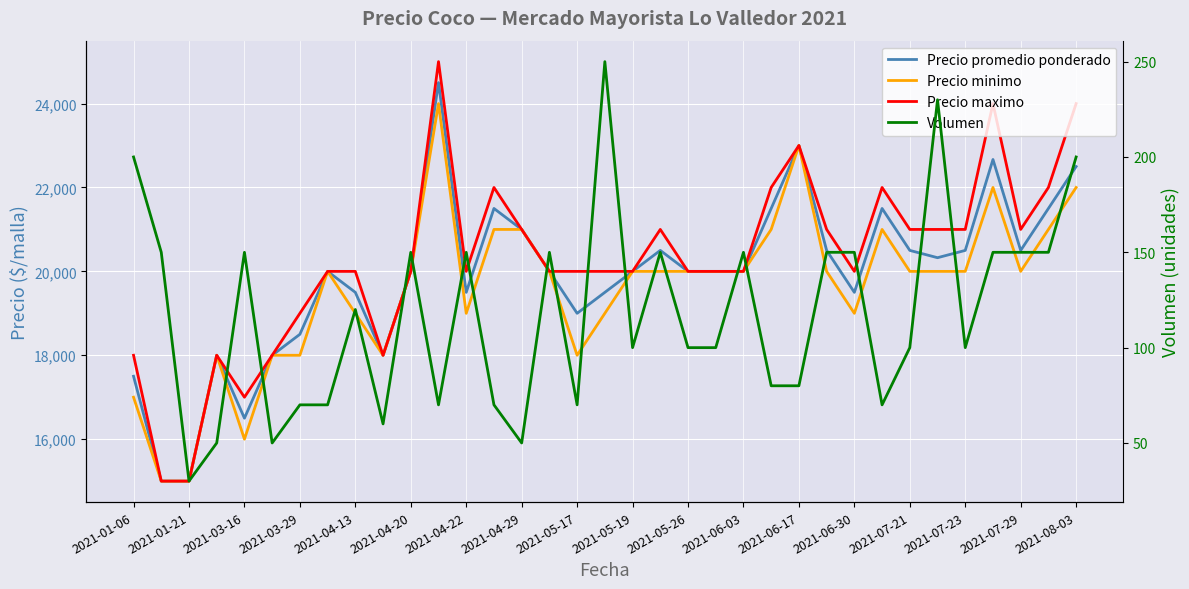

True or false: Precio minimo has more than 0 interior local peaks.

True